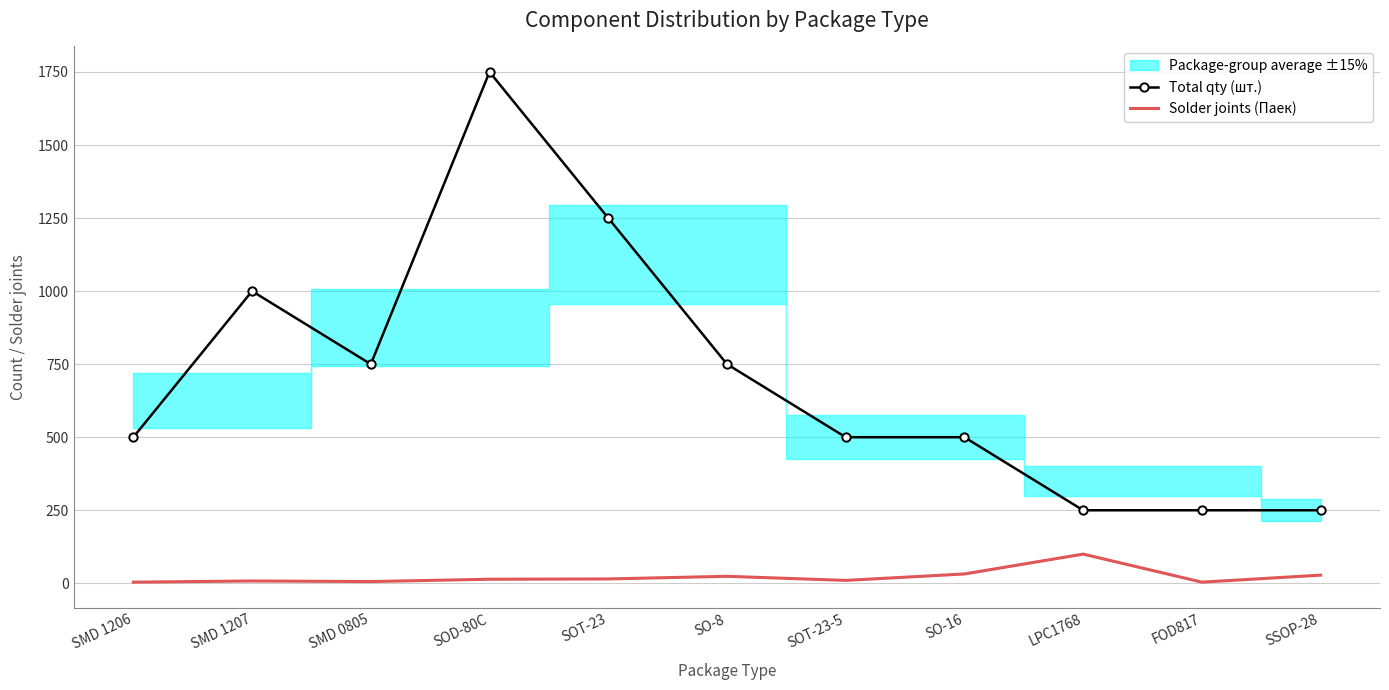

Is it true that Total qty (шт.) equals 250 at SSOP-28?

True